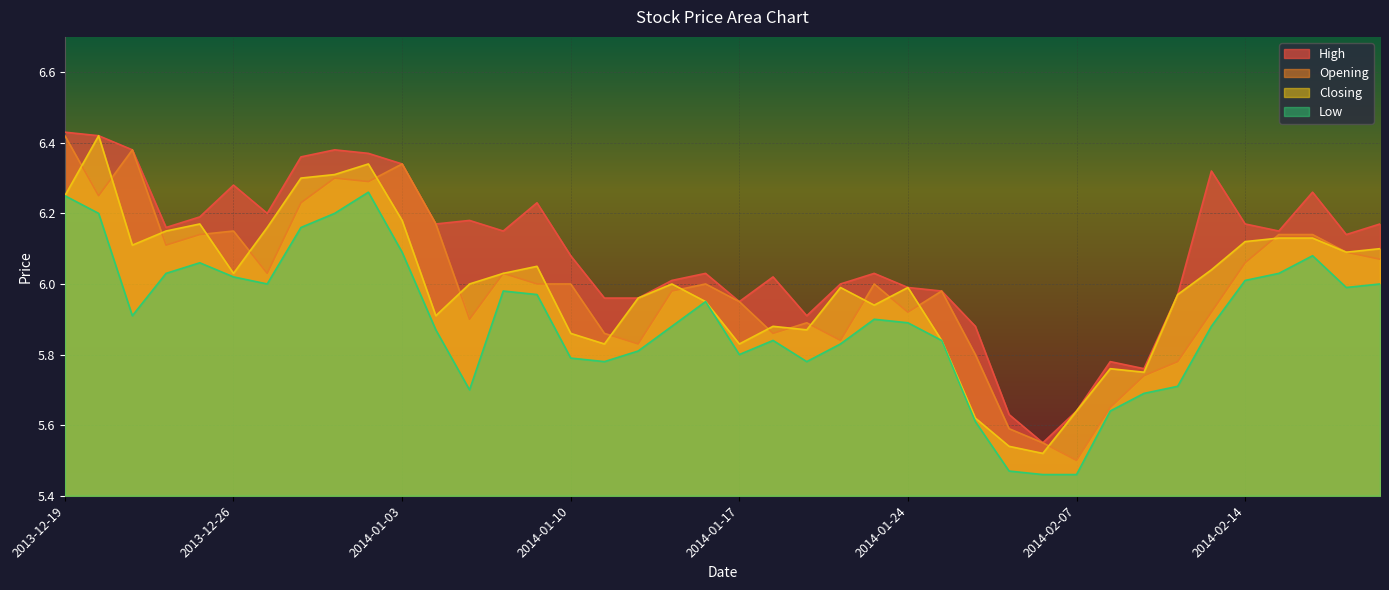

True or false: High and Opening cross at least once.

False